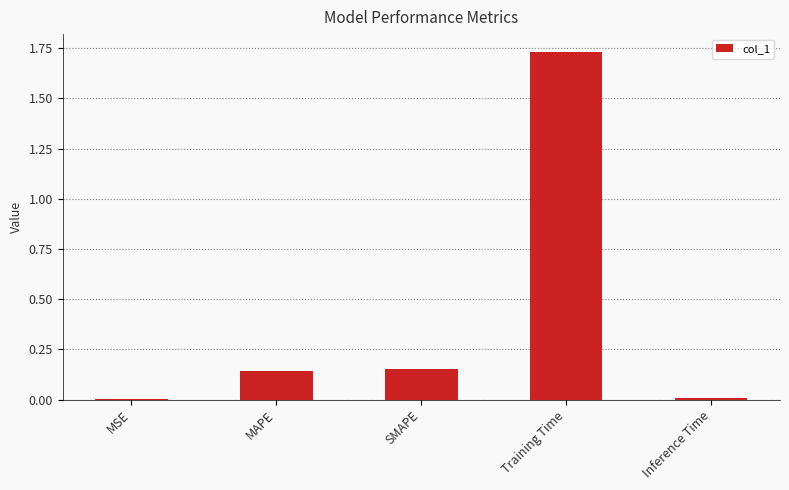

How many distinct data groups are displayed?

1